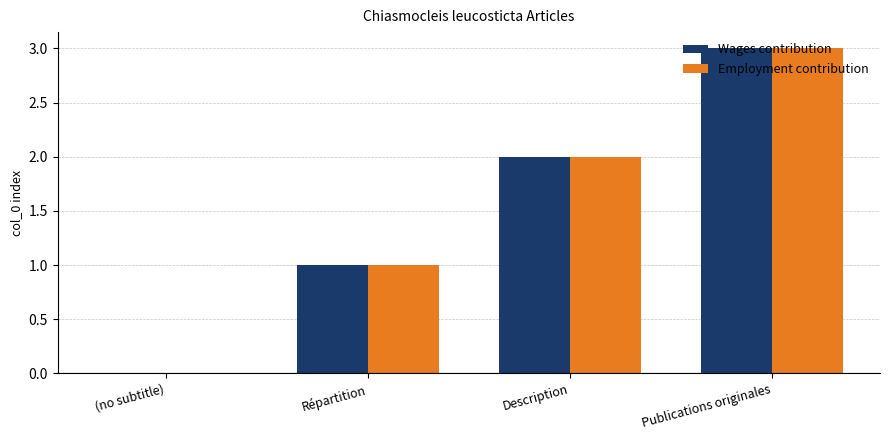

What is the average value of the Wages contribution series?

2